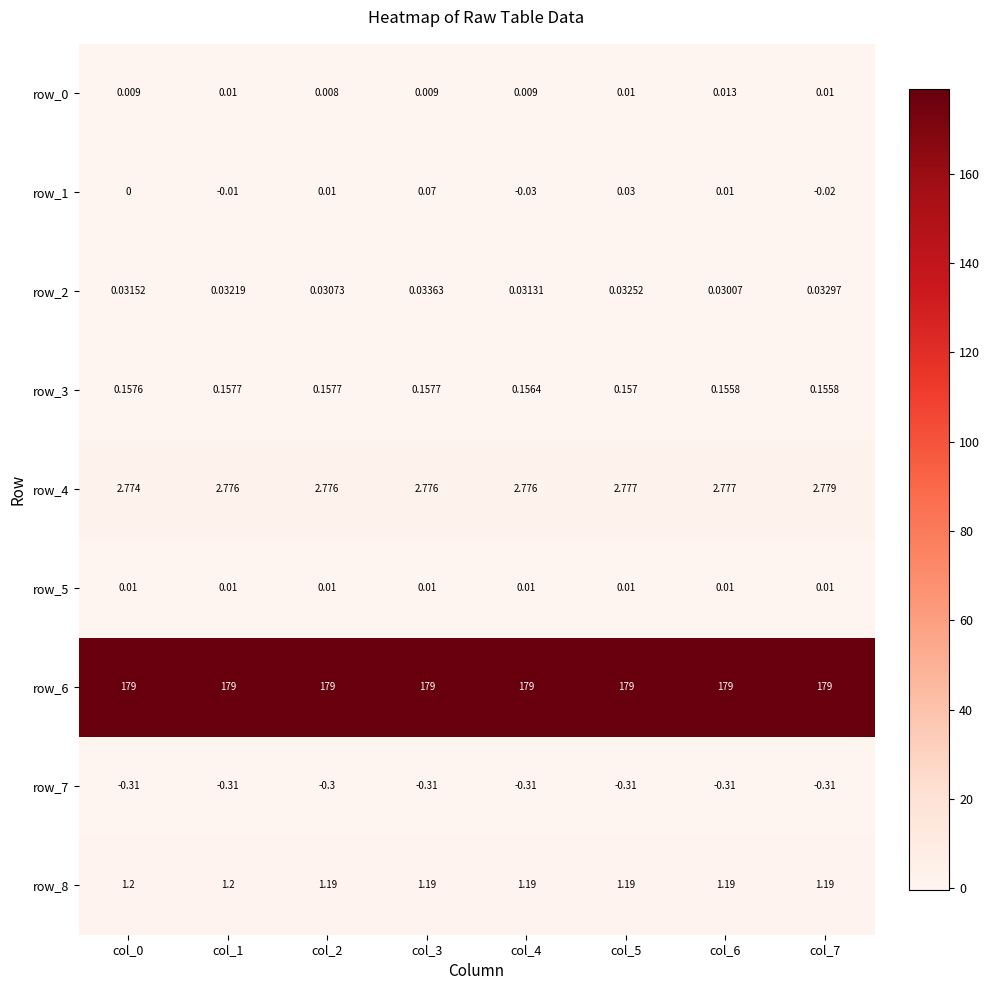

How many values in the row_1 series are below 0?

3